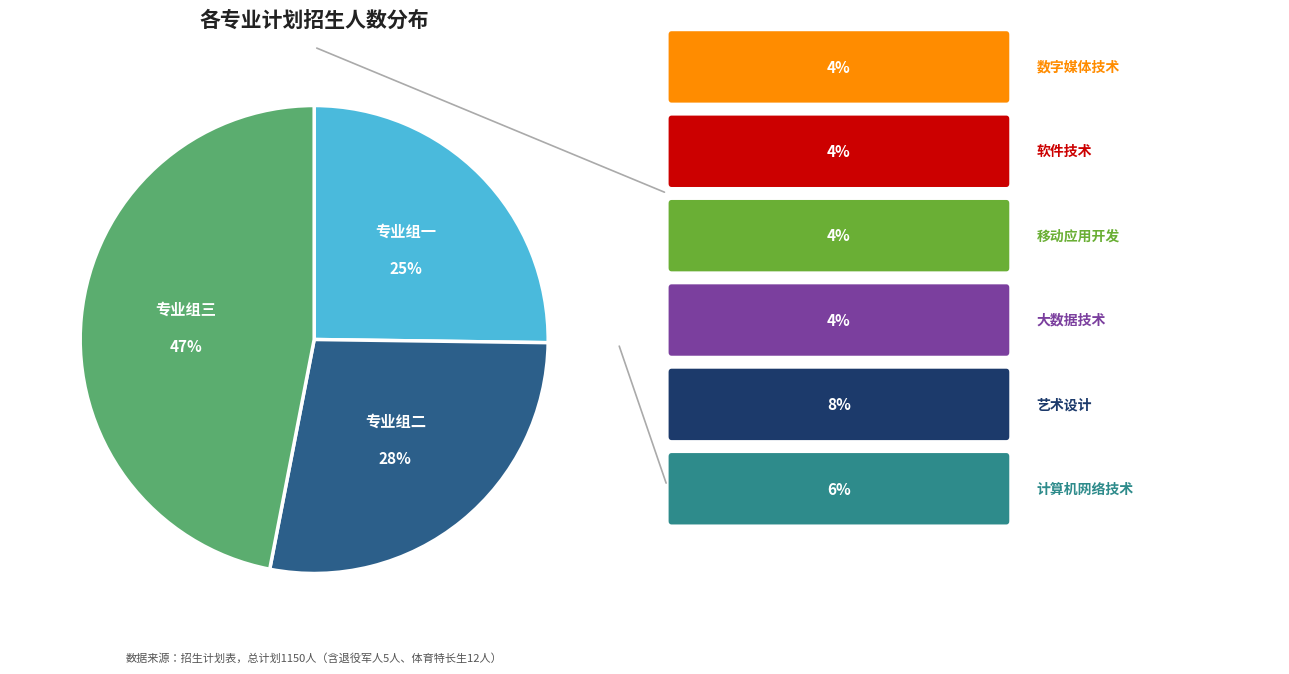

Is there any slice that represents more than half of the pie?

No